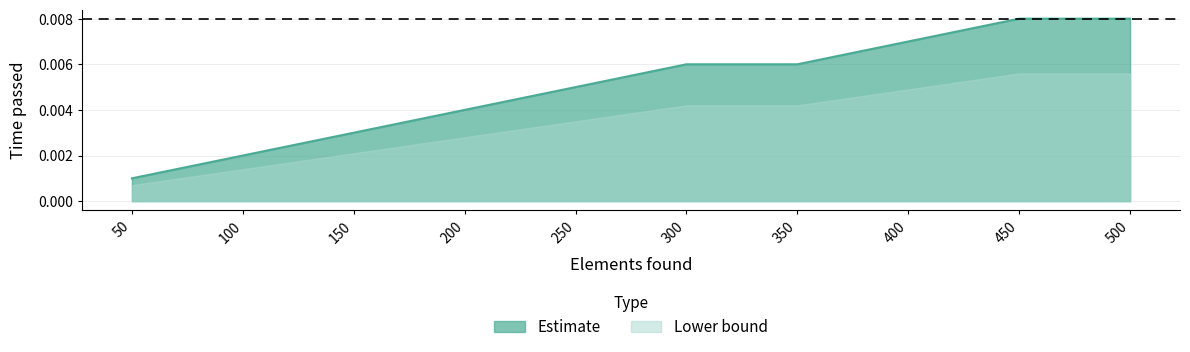

At 400, list the series in order from largest to smallest.

Estimate, Lower bound